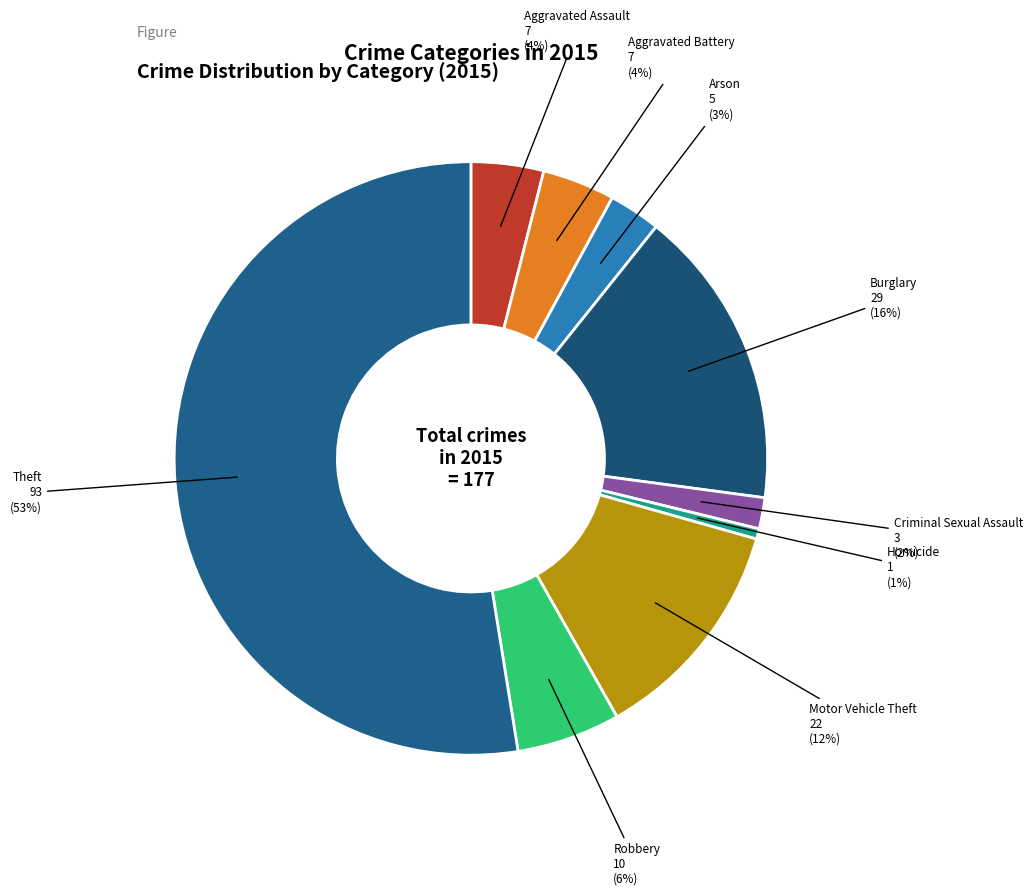

To the nearest percent, what is the average slice percentage?

11%